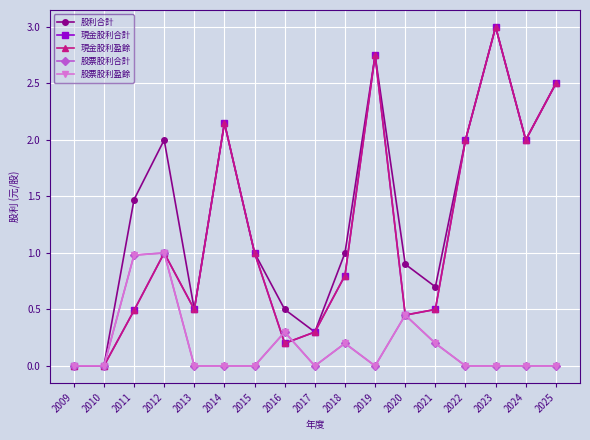

Is this an area chart (filled region under the line)?

No